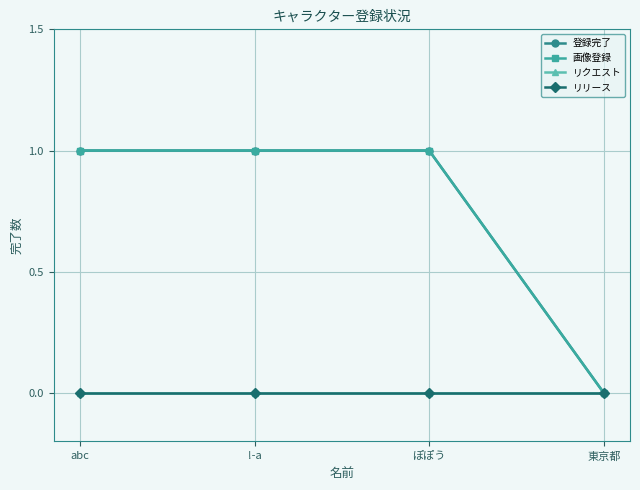

True or false: 登録完了 and リリース cross at least once.

False